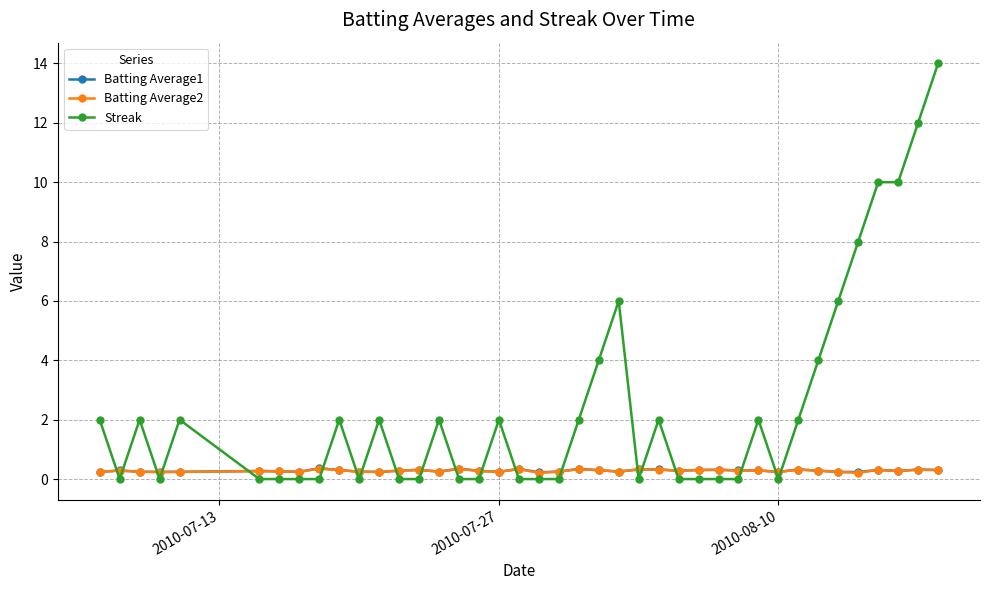

How many lines are shown in the chart?

3